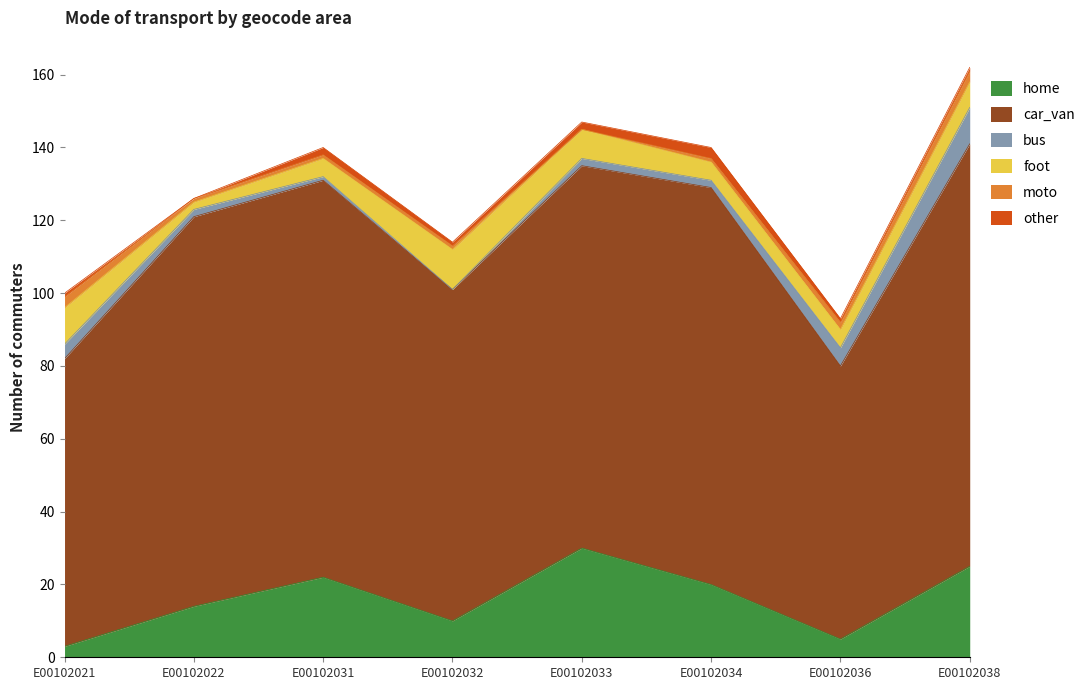

Is it true that moto equals 1 at E00102021?

False